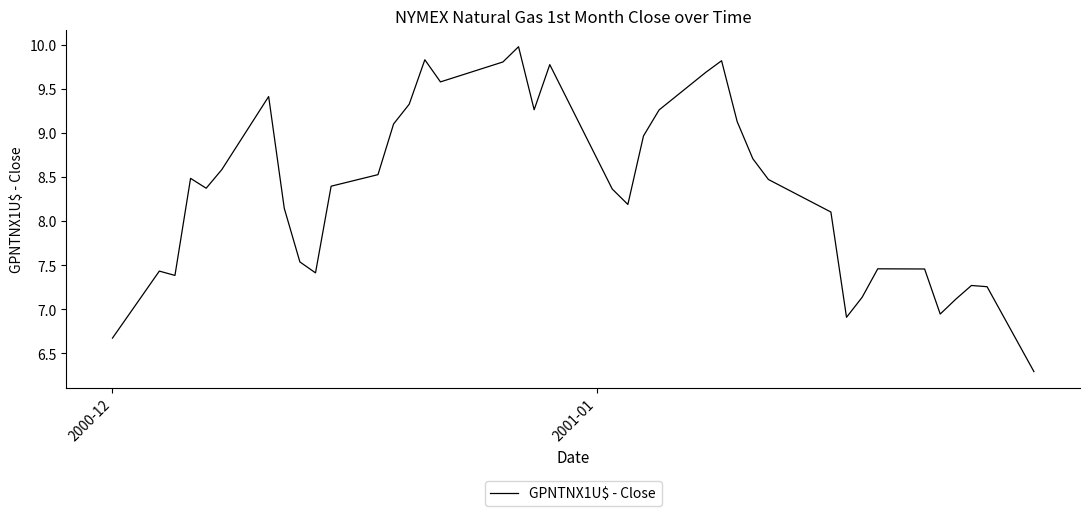

What is the maximum value shown in the chart?

10.0